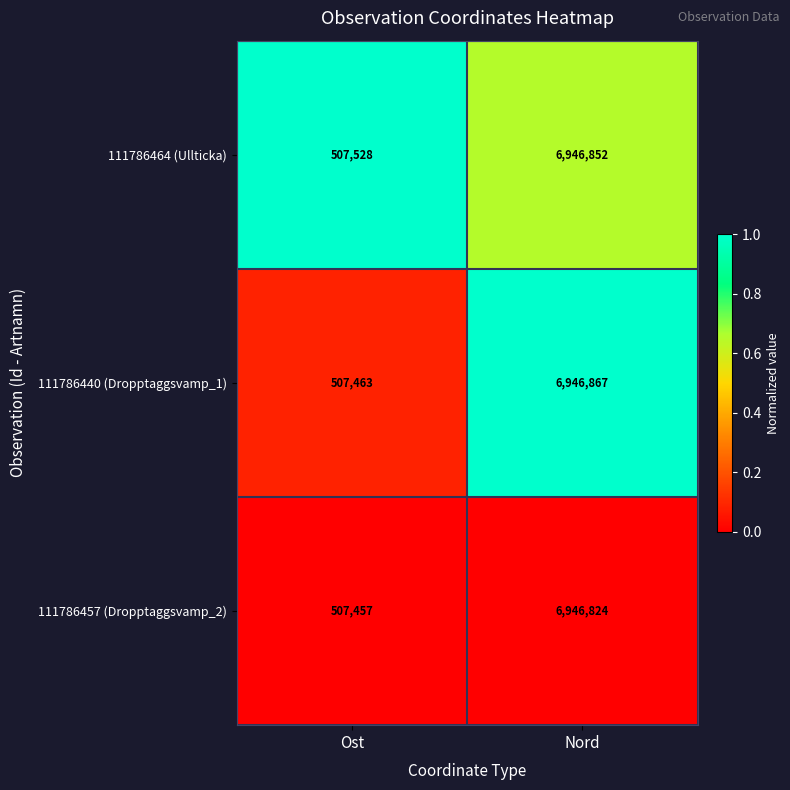

Reading right to left, transcribe all the data shown in this chart.

111786464 (Ullticka): Nord=6946852	Ost=507528
111786440 (Dropptaggsvamp_1): Nord=6946867	Ost=507463
111786457 (Dropptaggsvamp_2): Nord=6946824	Ost=507457